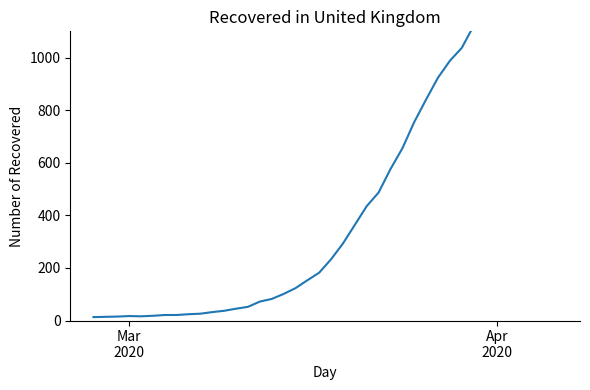

What is the maximum value shown in the chart?

1312